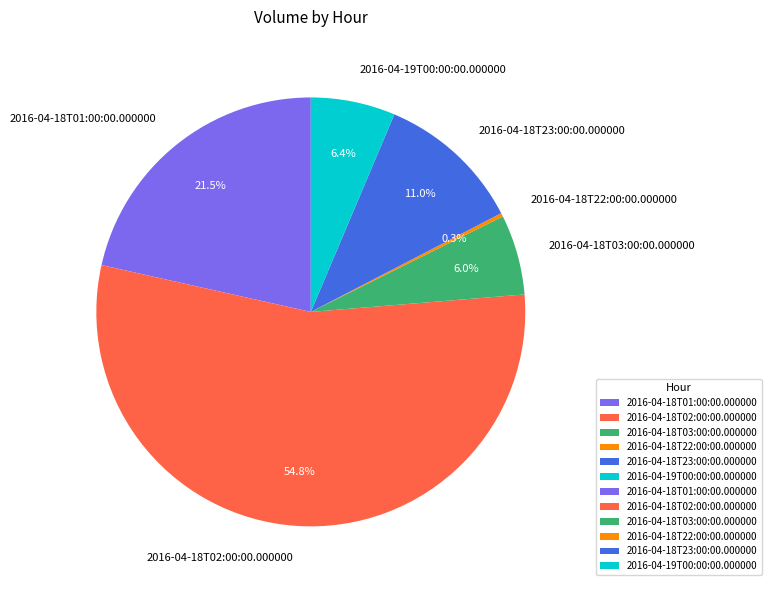

Between 2016-04-18T01:00:00.000000 and 2016-04-18T23:00:00.000000, which is larger?

2016-04-18T01:00:00.000000